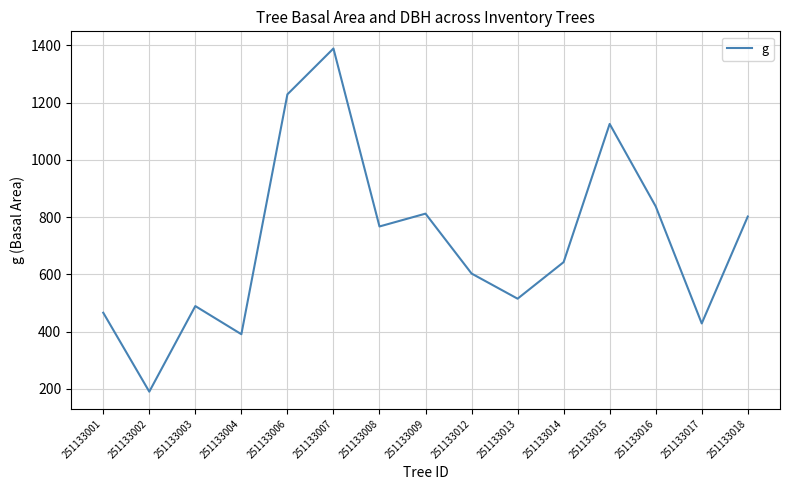

How many lines are shown in the chart?

1